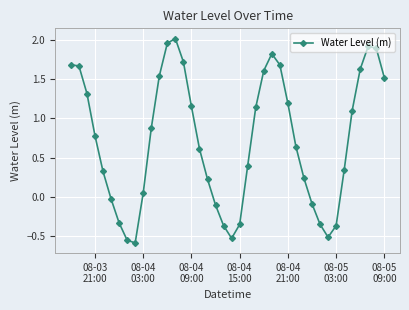

True or false: there are more than 2 points higher than both neighbors.

True